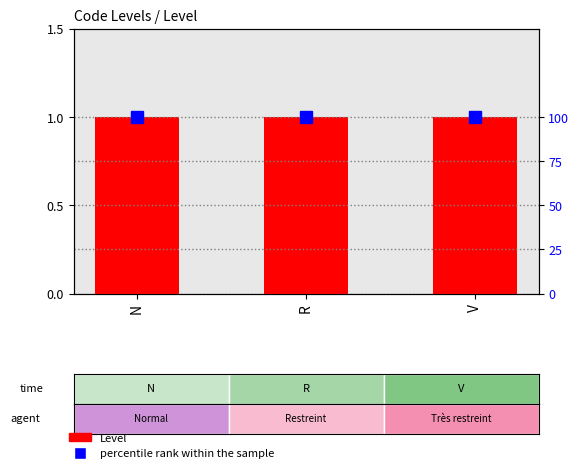

What is the value of the Level bar at the 2nd from the left?

1